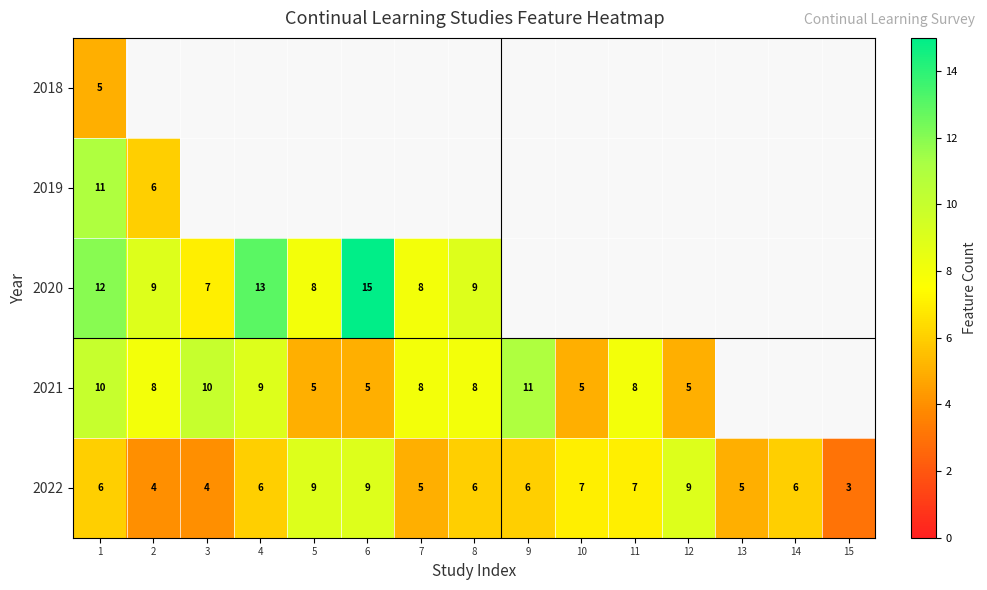

The value of 2022 at 5 is 9. True or false?

True